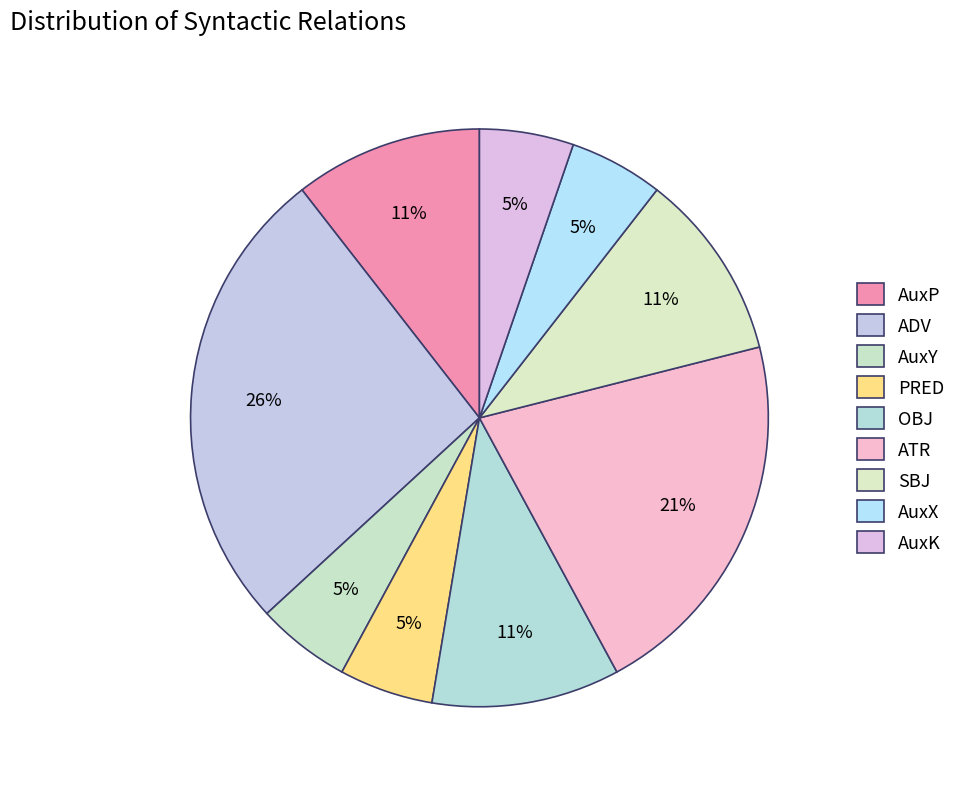

Count the number of slices in the pie.

9